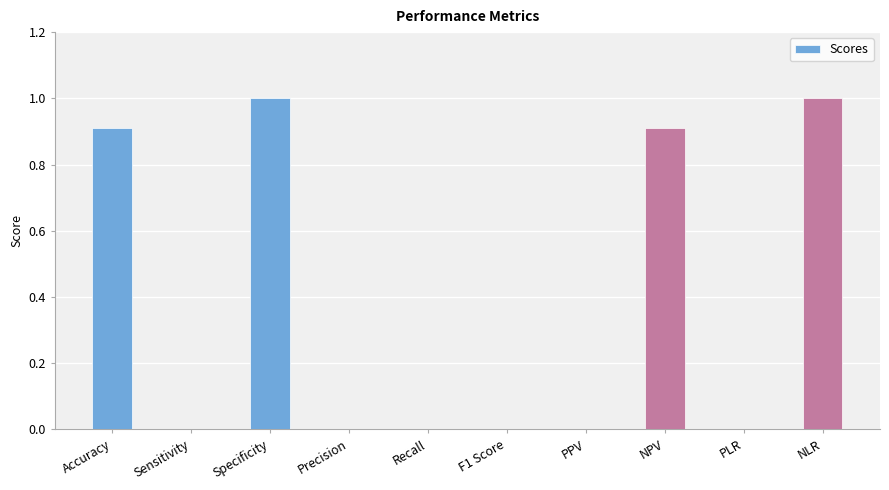

How many data points does each series have?

10